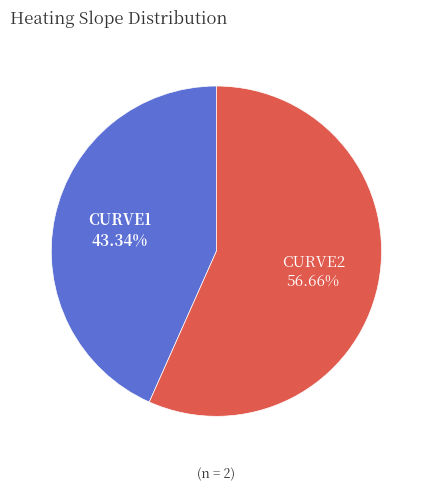

How many slices are in this pie chart?

2